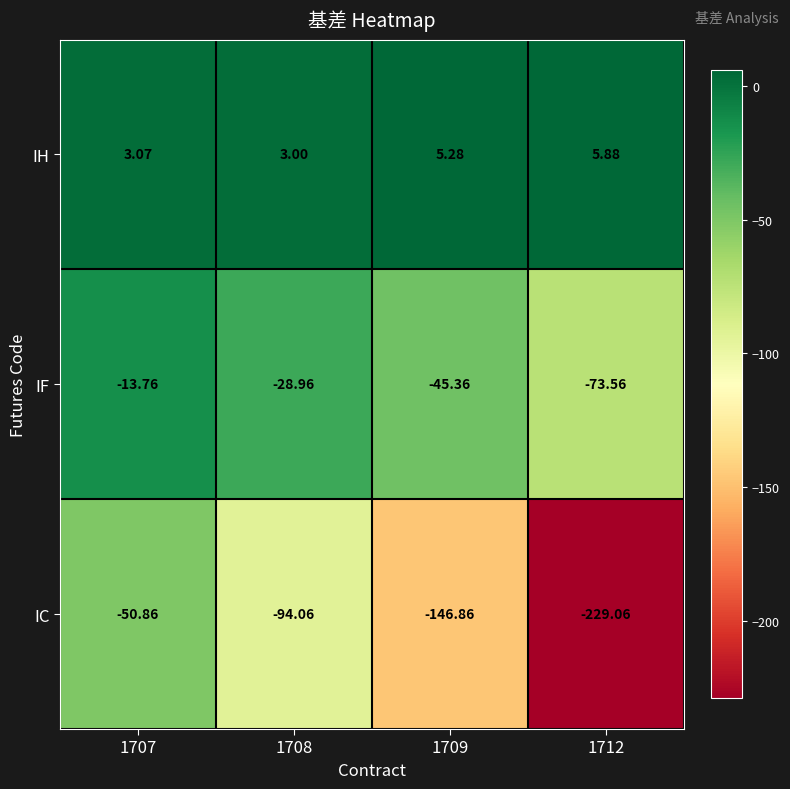

How many series are shown in this chart?

3